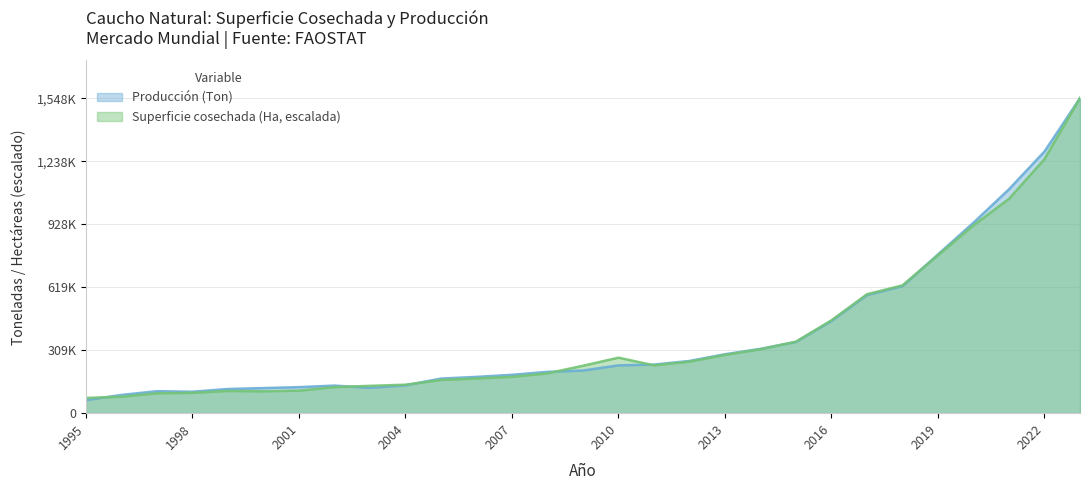

Which series has the widest spread of values?

Producción (Ton)